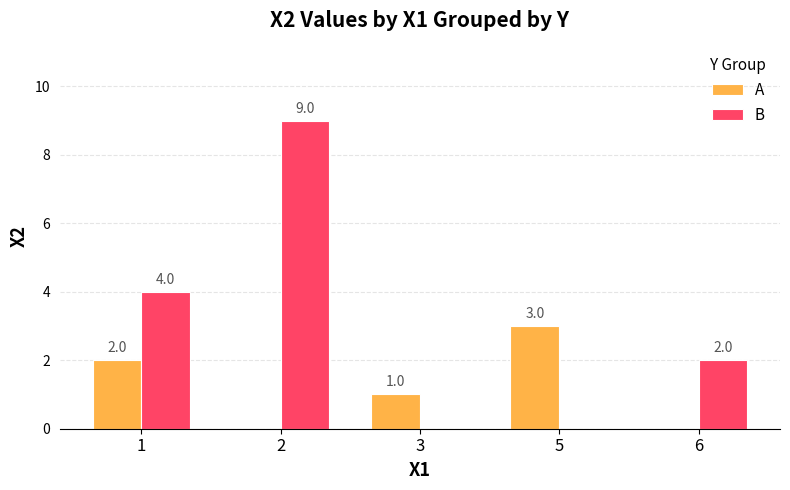

How many categories are shown in the chart?

5